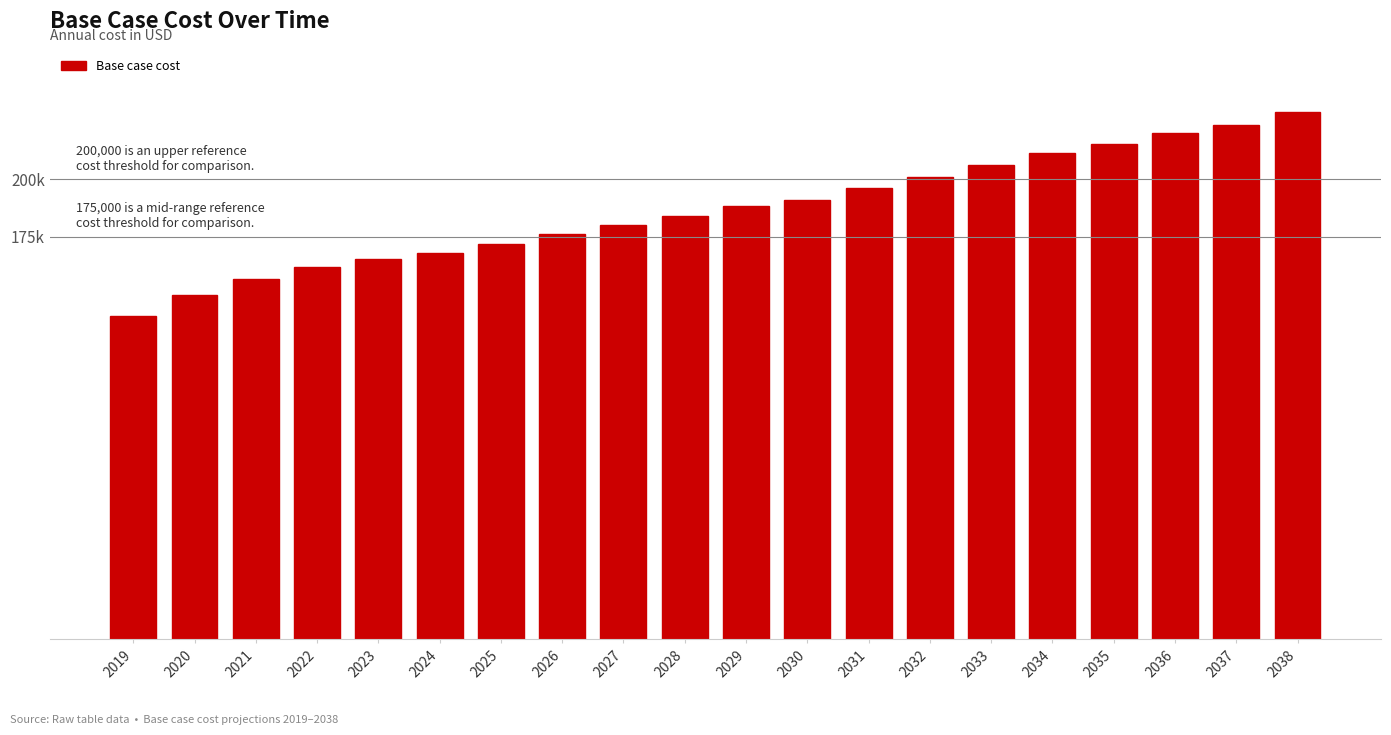

Does the chart contain any negative values?

No